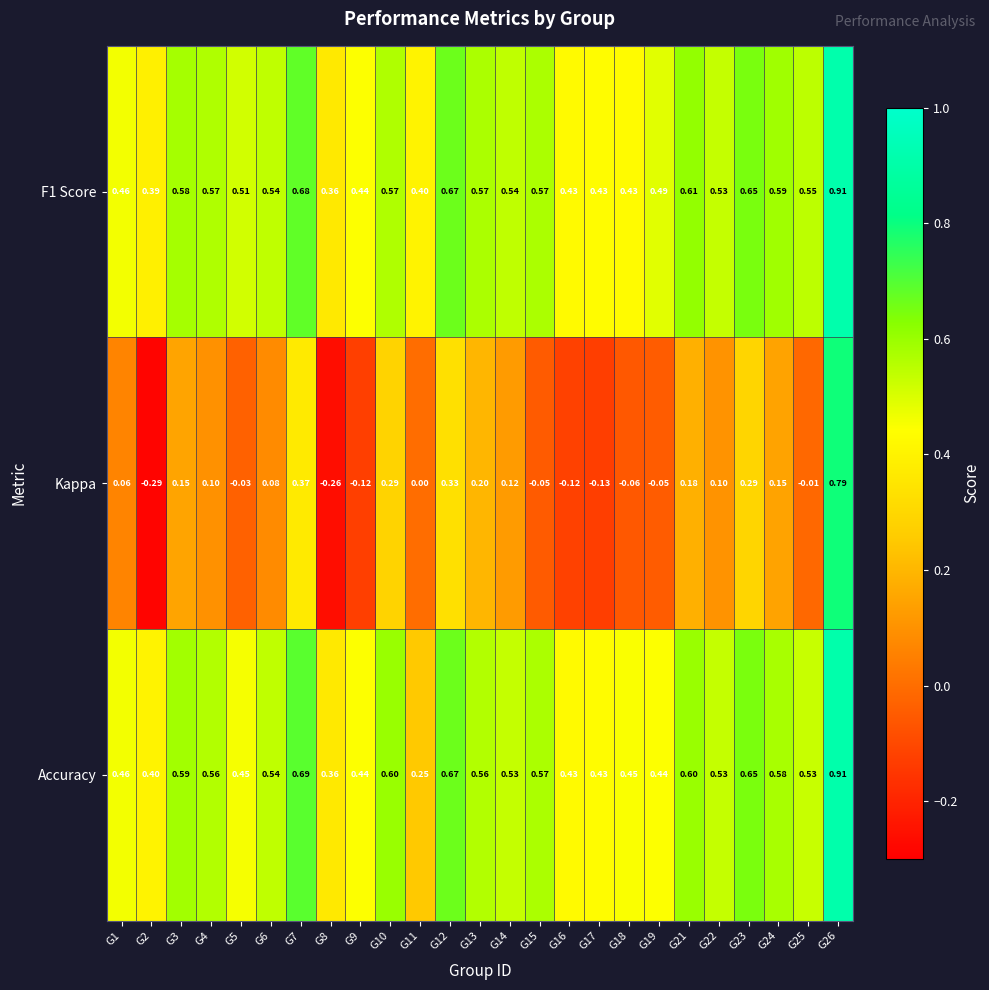

Is the value of Kappa at G17 greater than the value of F1 Score at G21?

No